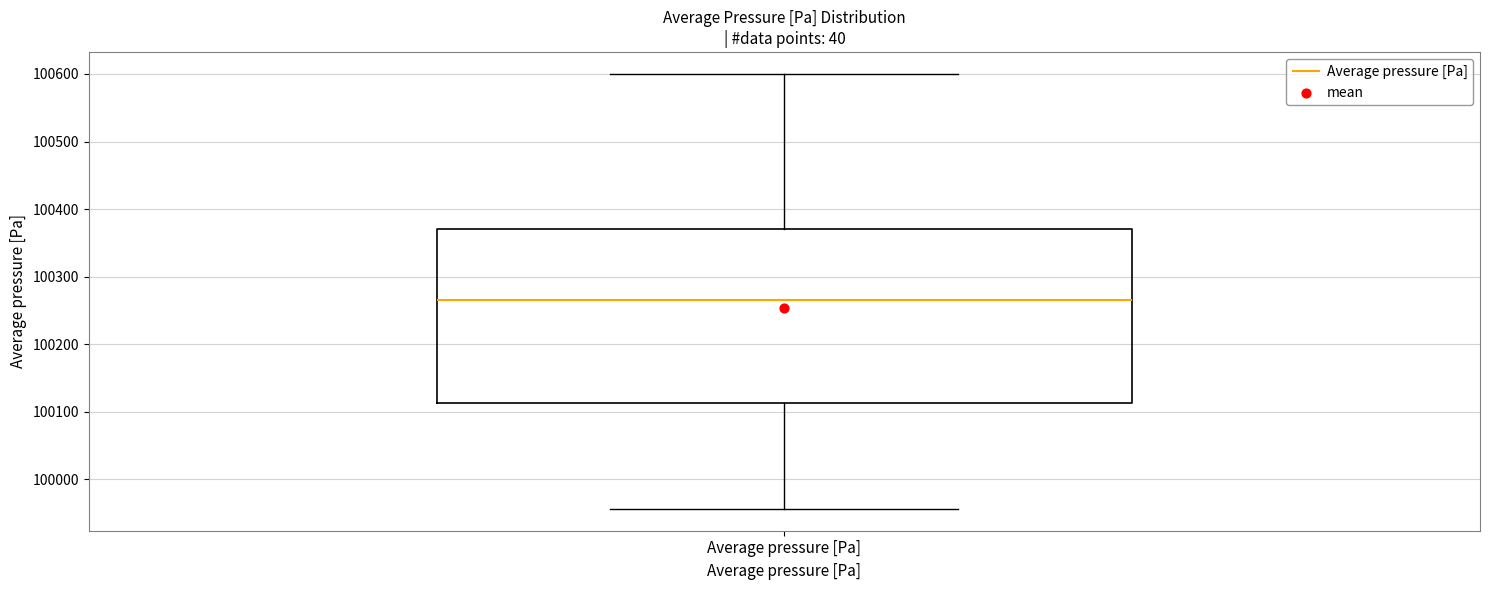

Where is the lower edge of the box for Average pressure [Pa] on the y-axis? The values are not printed on the chart, so give them approximately, as read against the axis.

100110